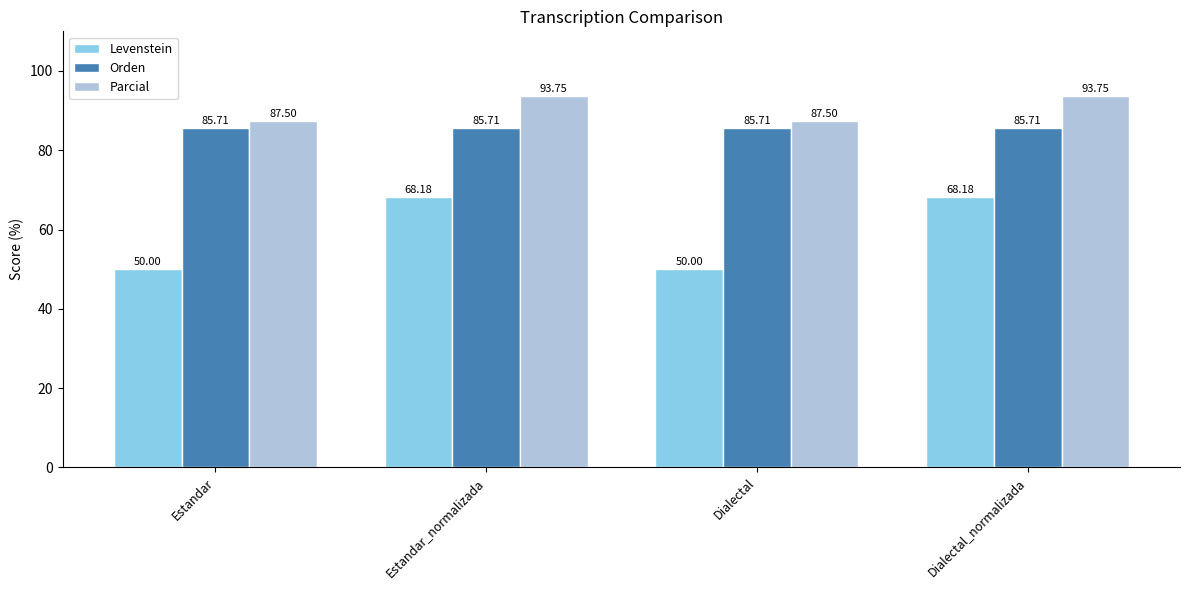

How many bars are there in total?

12